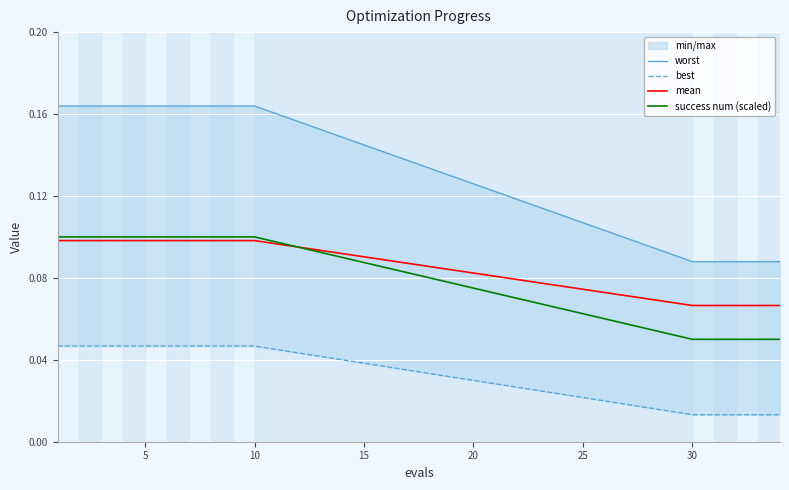

What is the value of the success num (scaled) point at the 11th from the left?

0.1